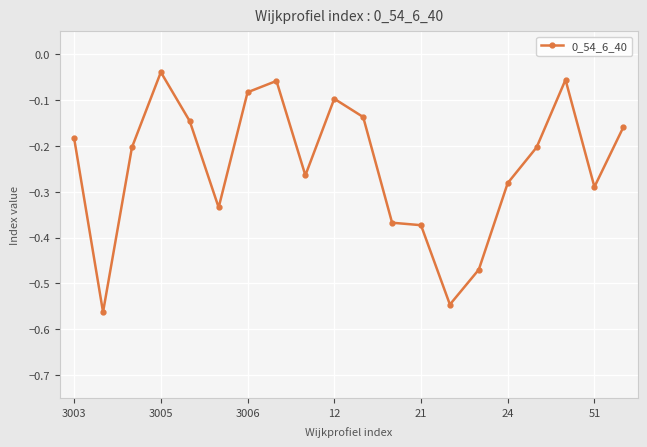

What is the difference between the second highest and minimum values?

0.5